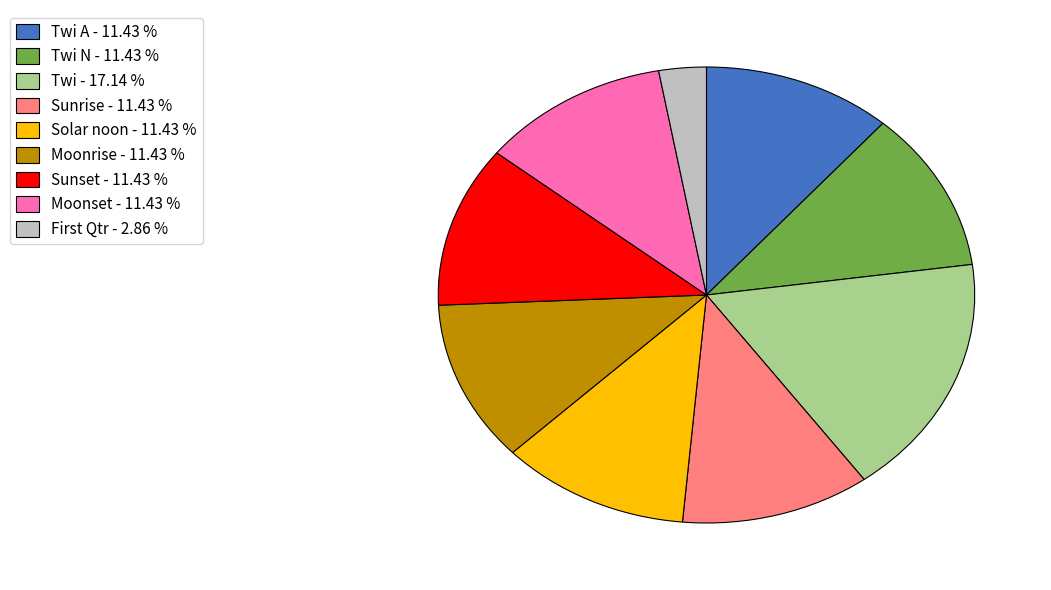

What is the smallest slice in the pie chart?

First Qtr - 2.86 %